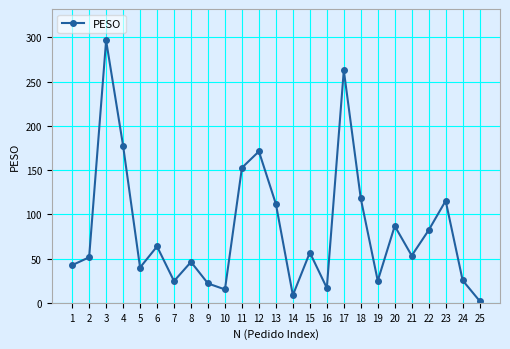

What is the value of the 18th point from the left?

117.9